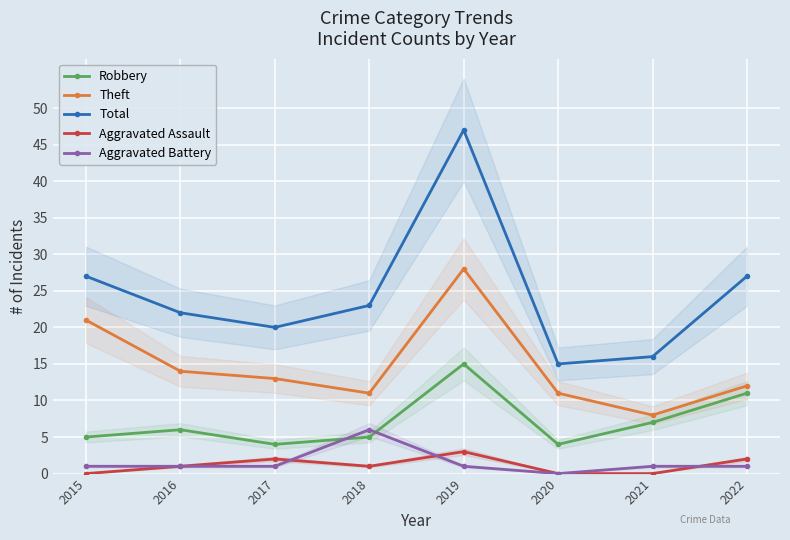

At how many categories does at least one series exceed 18?

6